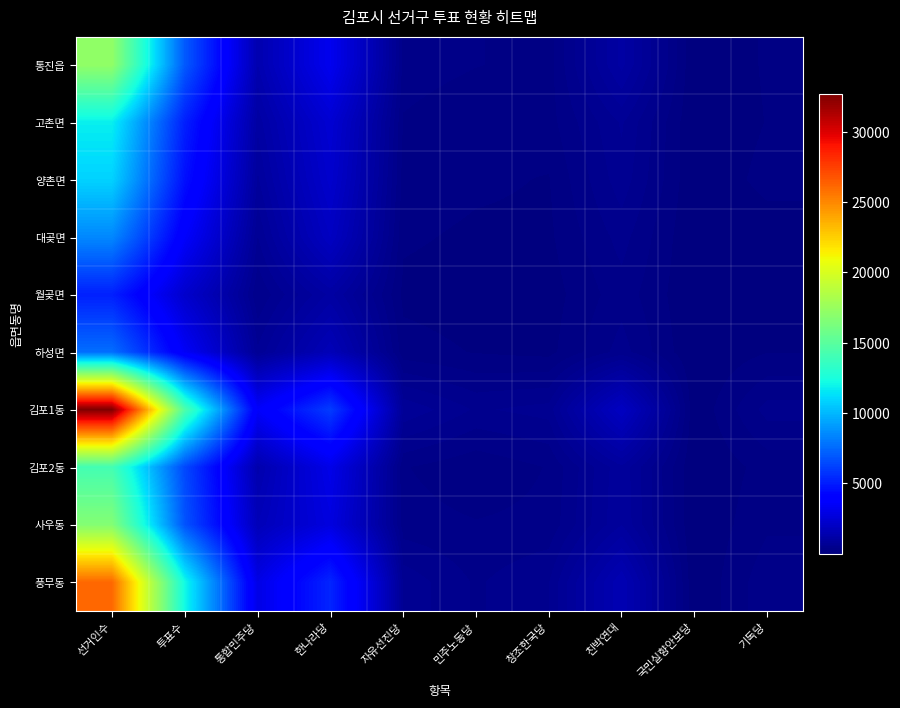

Reading left to right, what are all the values shown in this chart?

통진읍: 선거인수=17191	투표수=6974	통합민주당=1399	한나라당=3214	자유선진당=343	민주노동당=267	창조한국당=202	친박연대=1072	국민실향안보당=7	기독당=149
고촌면: 선거인수=11792	투표수=5100	통합민주당=1062	한나라당=2403	자유선진당=243	민주노동당=134	창조한국당=207	친박연대=662	국민실향안보당=5	기독당=137
양촌면: 선거인수=10845	투표수=4582	통합민주당=871	한나라당=2234	자유선진당=203	민주노동당=155	창조한국당=124	친박연대=594	국민실향안보당=13	기독당=178
대곶면: 선거인수=8486	투표수=3597	통합민주당=634	한나라당=1928	자유선진당=151	민주노동당=109	창조한국당=106	친박연대=439	국민실향안보당=4	기독당=54
월곶면: 선거인수=5120	투표수=2223	통합민주당=389	한나라당=1064	자유선진당=100	민주노동당=70	창조한국당=68	친박연대=335	국민실향안보당=9	기독당=51
하성면: 선거인수=7641	투표수=3441	통합민주당=670	한나라당=1642	자유선진당=182	민주노동당=124	창조한국당=92	친박연대=445	국민실향안보당=9	기독당=128
김포1동: 선거인수=32669	투표수=14514	통합민주당=3575	한나라당=6041	자유선진당=749	민주노동당=496	창조한국당=568	친박연대=1932	국민실향안보당=22	기독당=437
김포2동: 선거인수=14130	투표수=6416	통합민주당=1352	한나라당=3017	자유선진당=270	민주노동당=161	창조한국당=268	친박연대=869	국민실향안보당=4	기독당=183
사우동: 선거인수=16656	투표수=6785	통합민주당=1667	한나라당=2764	자유선진당=314	민주노동당=269	창조한국당=295	친박연대=893	국민실향안보당=9	기독당=238
풍무동: 선거인수=26079	투표수=12188	통합민주당=2931	한나라당=5298	자유선진당=603	민주노동당=368	창조한국당=512	친박연대=1532	국민실향안보당=10	기독당=347